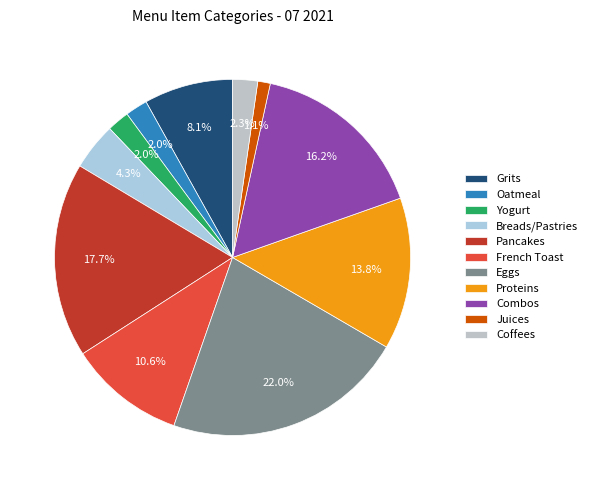

Is there a majority slice in this chart?

No